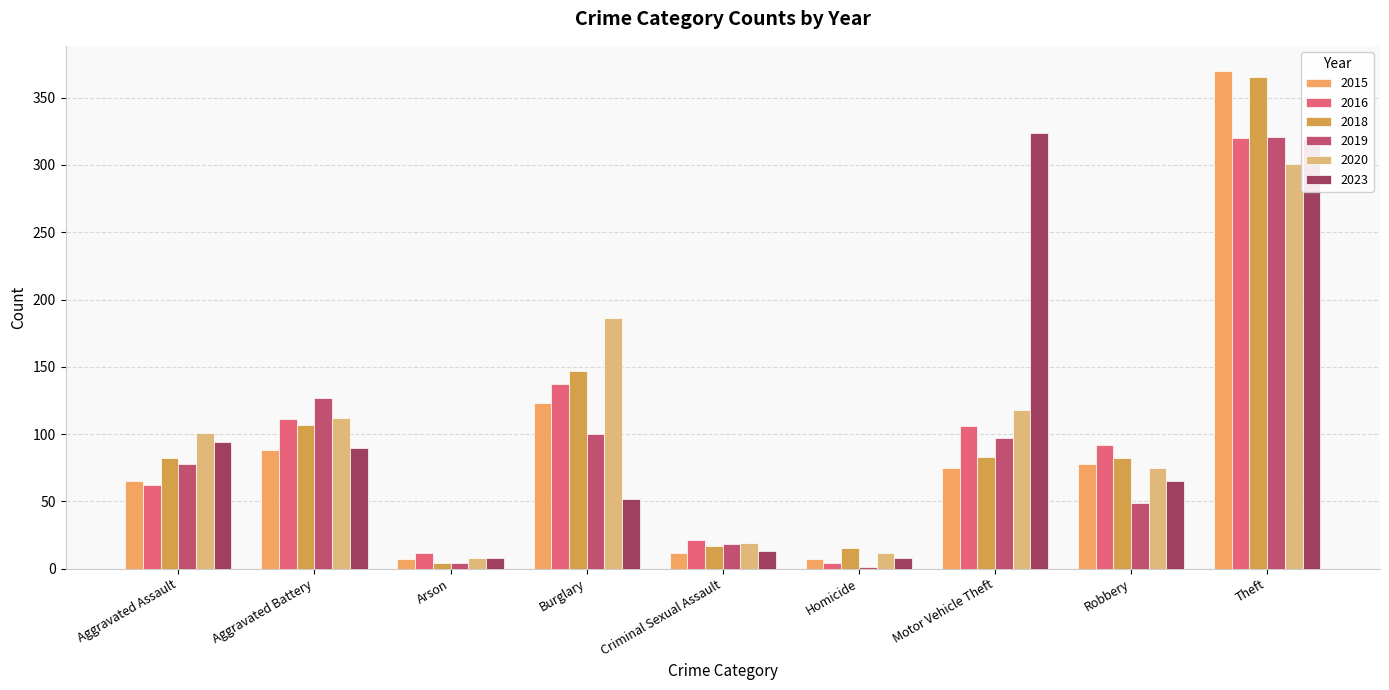

Are the bars horizontal?

No